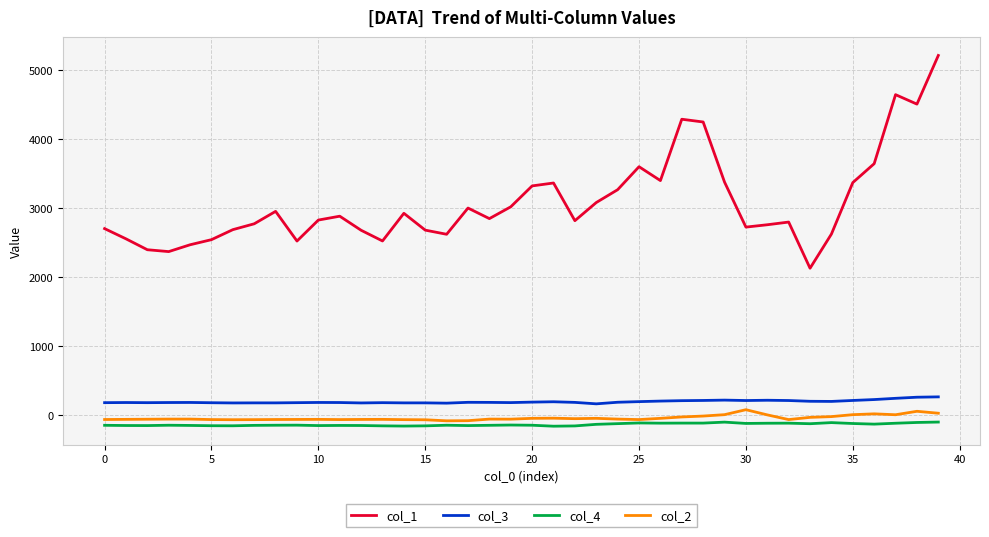

True or false: col_3 and col_1 intersect in this chart.

False